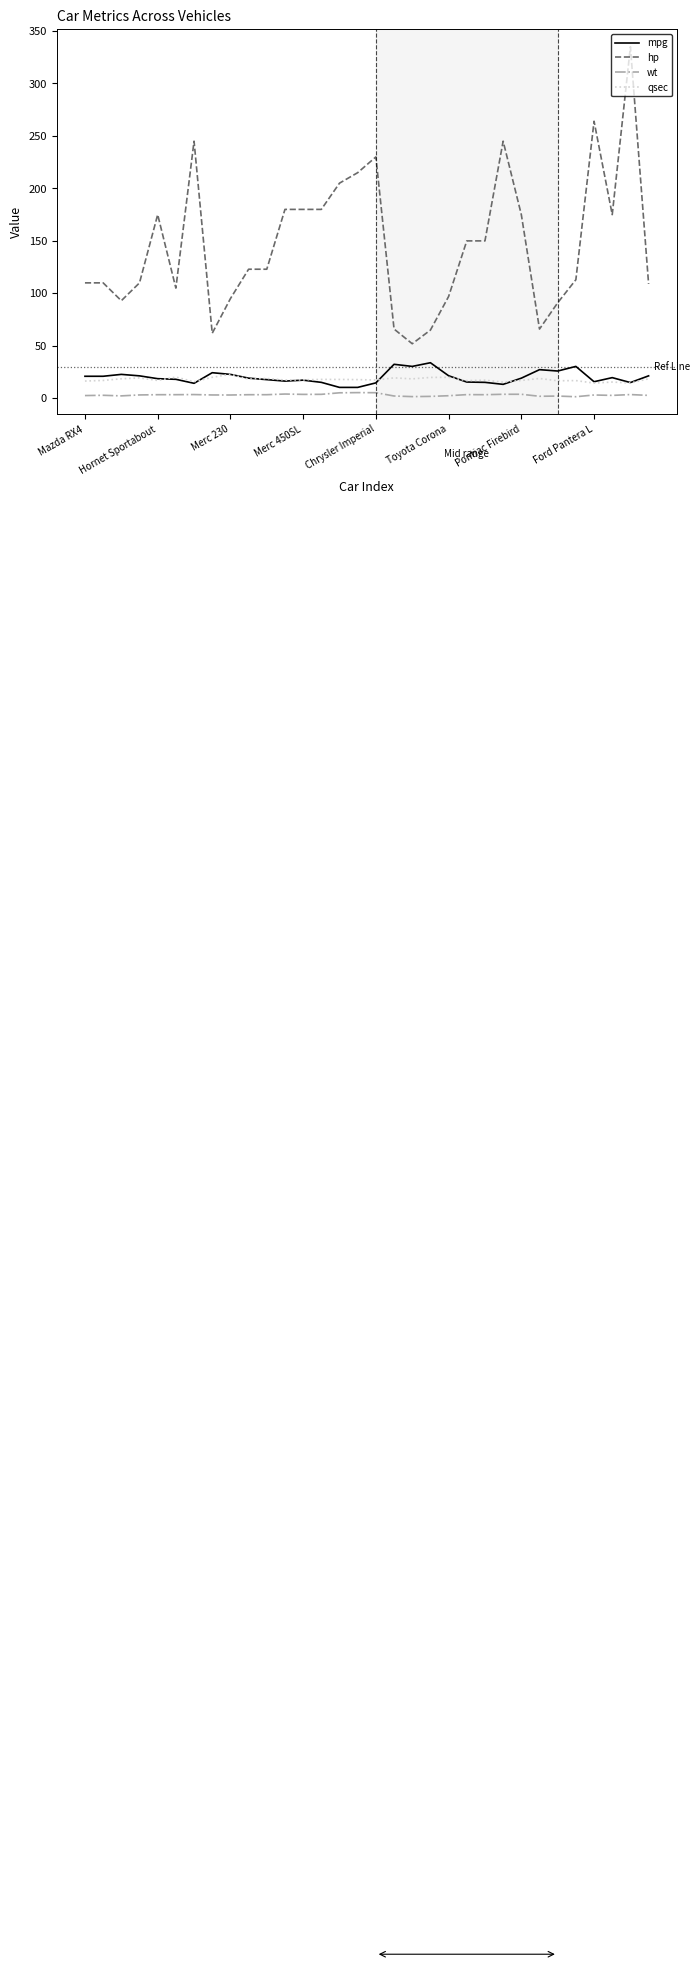

What is the average value of the hp series?

146.7